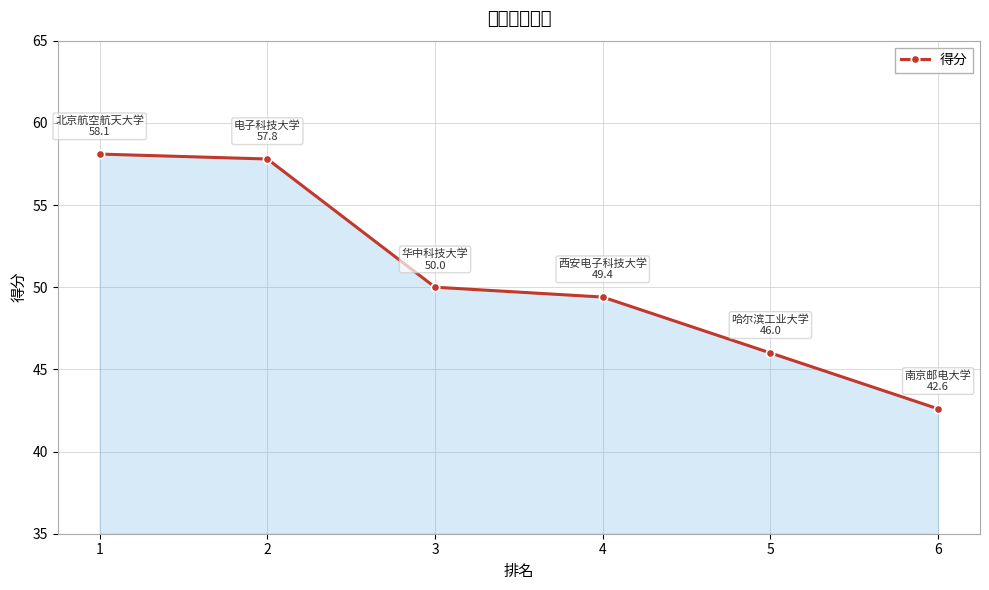

True or false: the data has more than 2 interior local peaks.

False